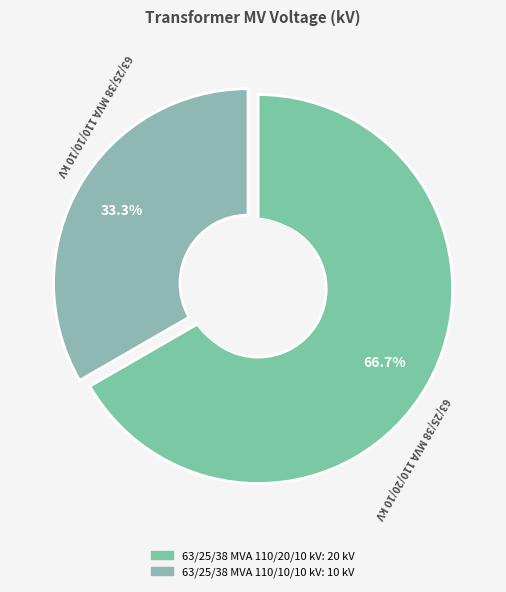

How many segments does this pie chart have?

2